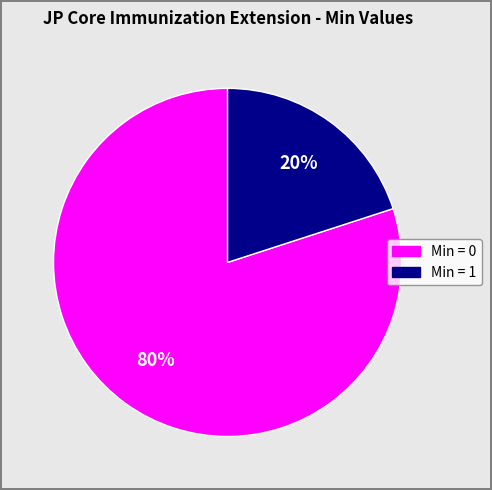

To the nearest percent, what is the difference between the largest and smallest slice percentages?

60%